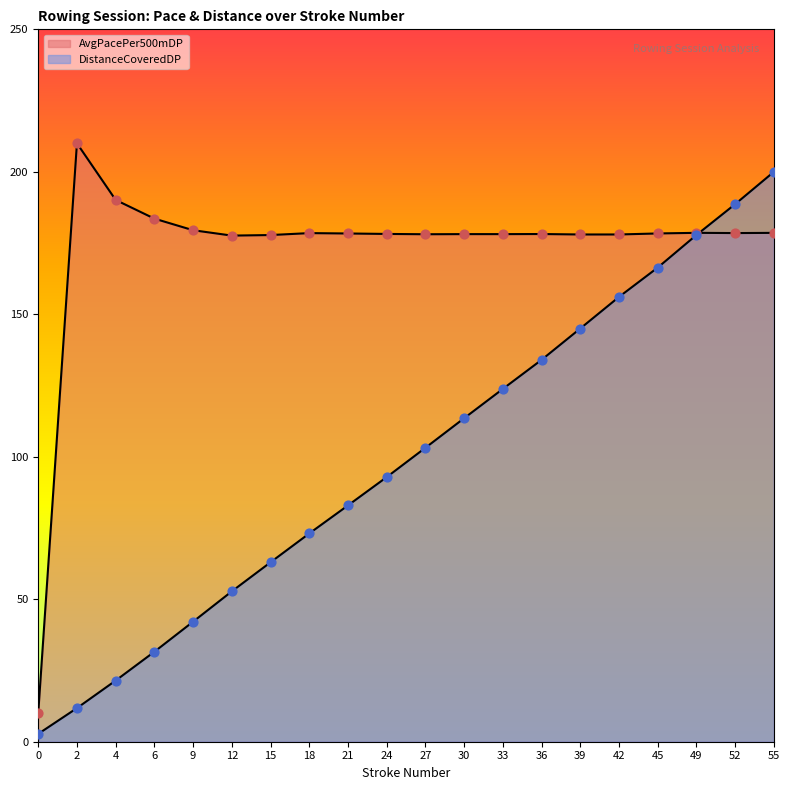

What are all the series names shown in the legend?

AvgPacePer500mDP, DistanceCoveredDP